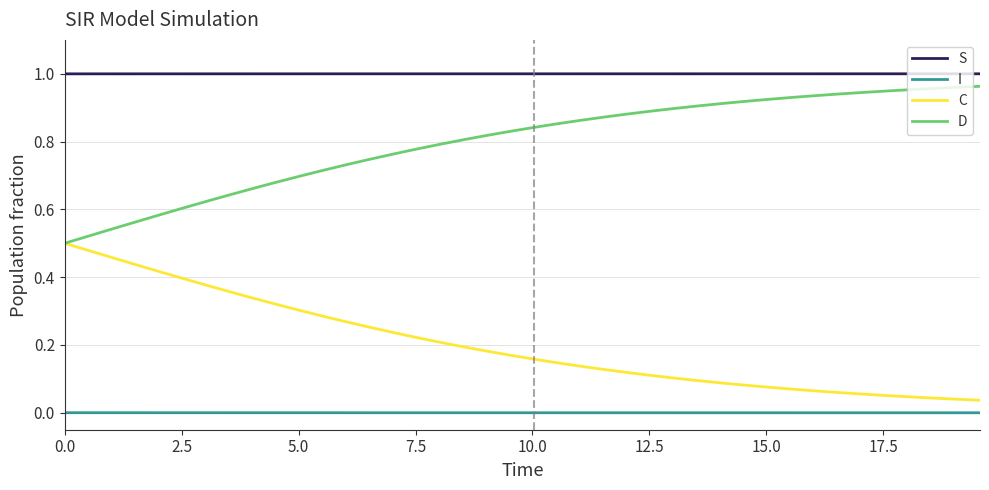

Rank the series by their average value, from highest to lowest.

S, D, C, I